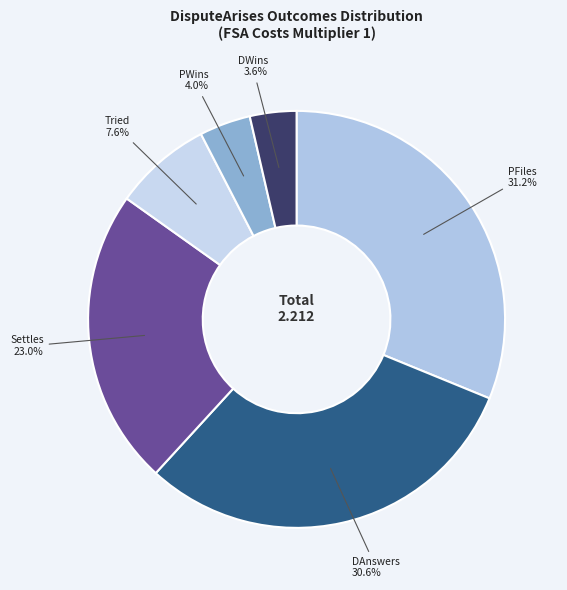

To the nearest percent, what is the combined percentage of PWins and DWins?

8%